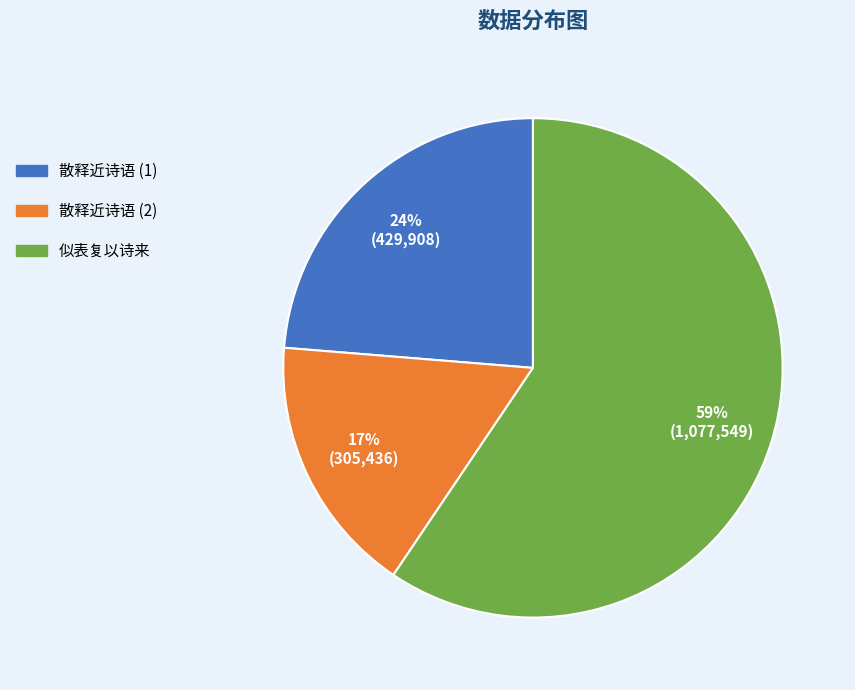

What percentage is the 散释近诗语 (1) slice, to the nearest percent?

24%